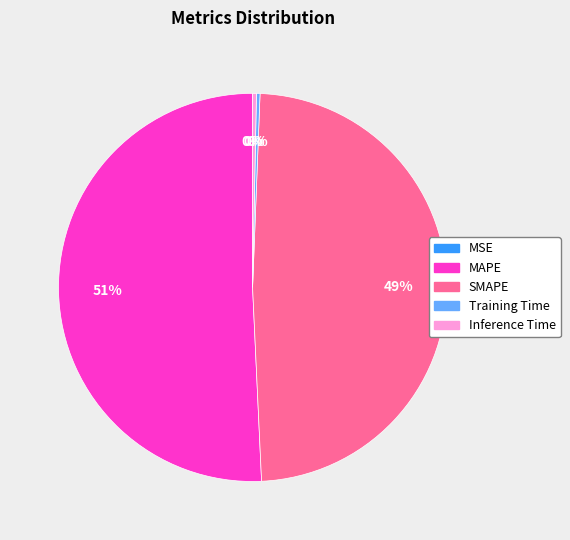

Is there any slice that represents more than half of the pie?

Yes